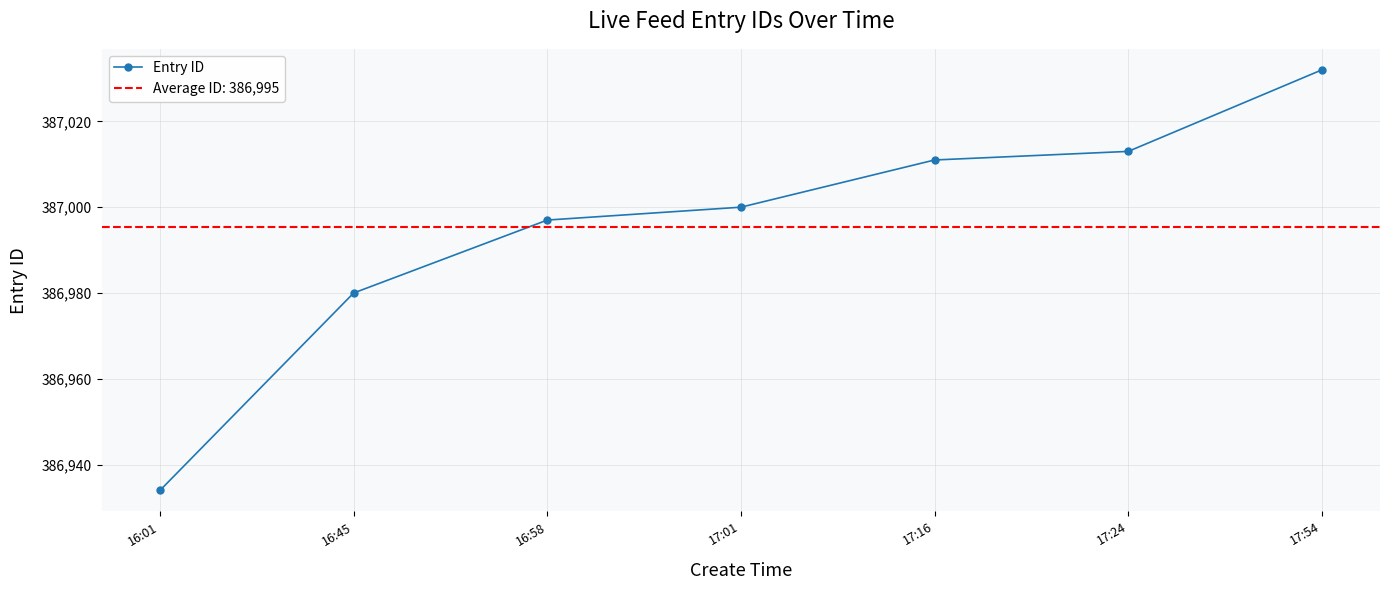

Read the value at 16:58, to the nearest 10.

387000